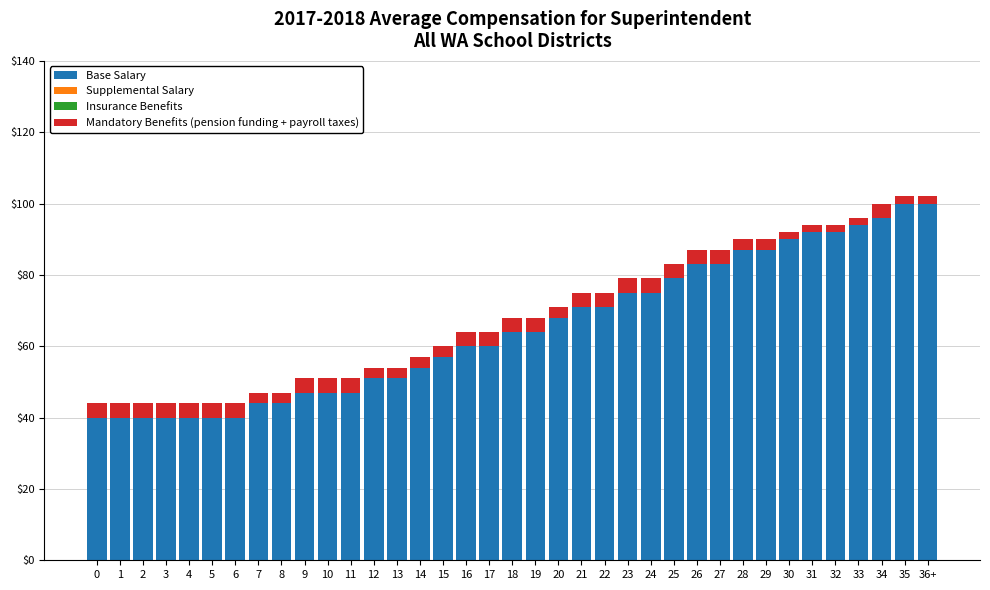

True or false: Base Salary has a value of 44 at 7.

True